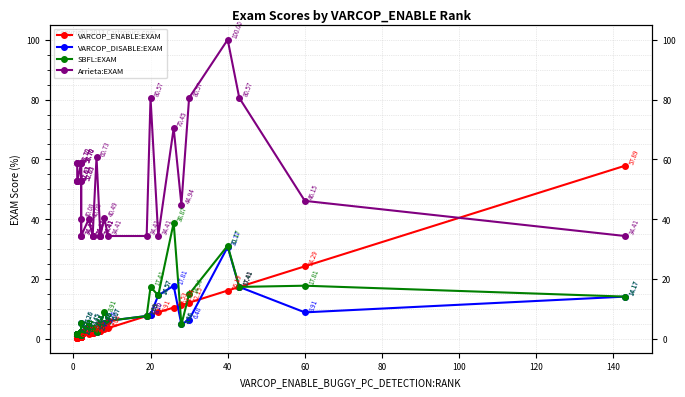

What is the greatest value displayed?

100.0